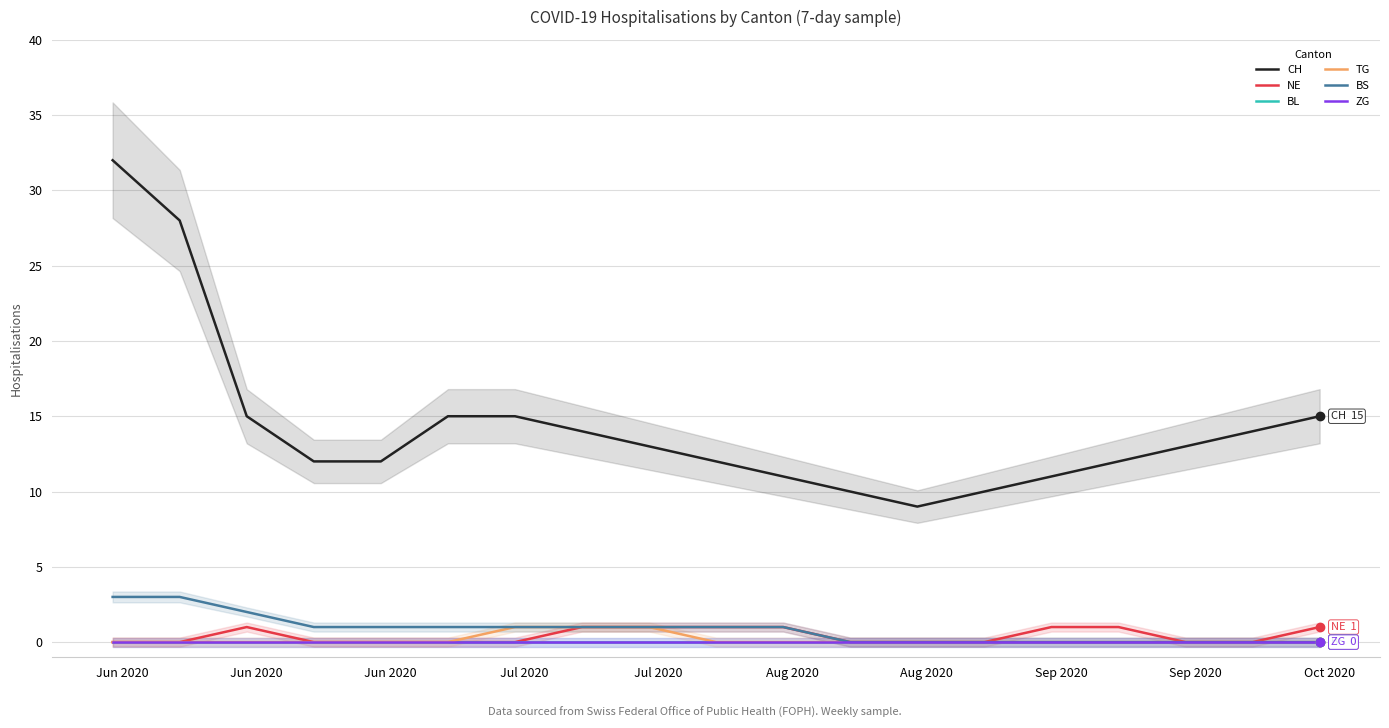

What are all the series names shown in the legend?

CH, NE, BL, TG, BS, ZG